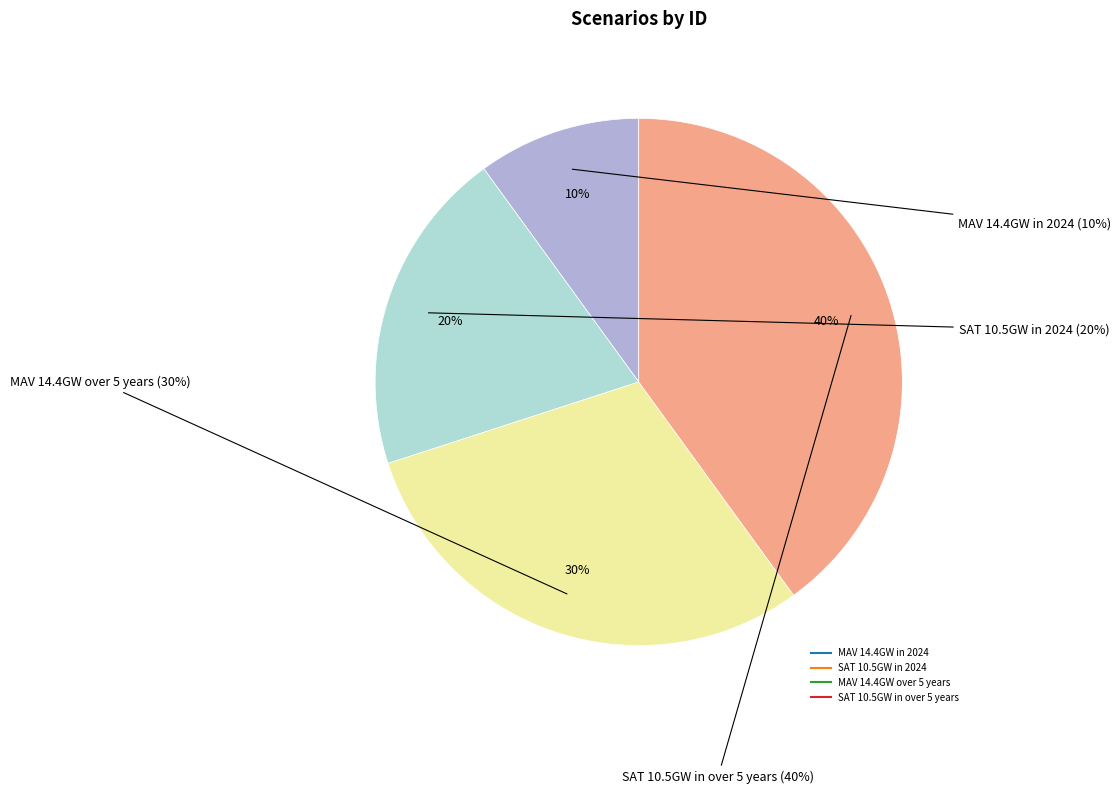

True or false: SAT 10.5GW in over 5 years accounts for 28% of the total.

False